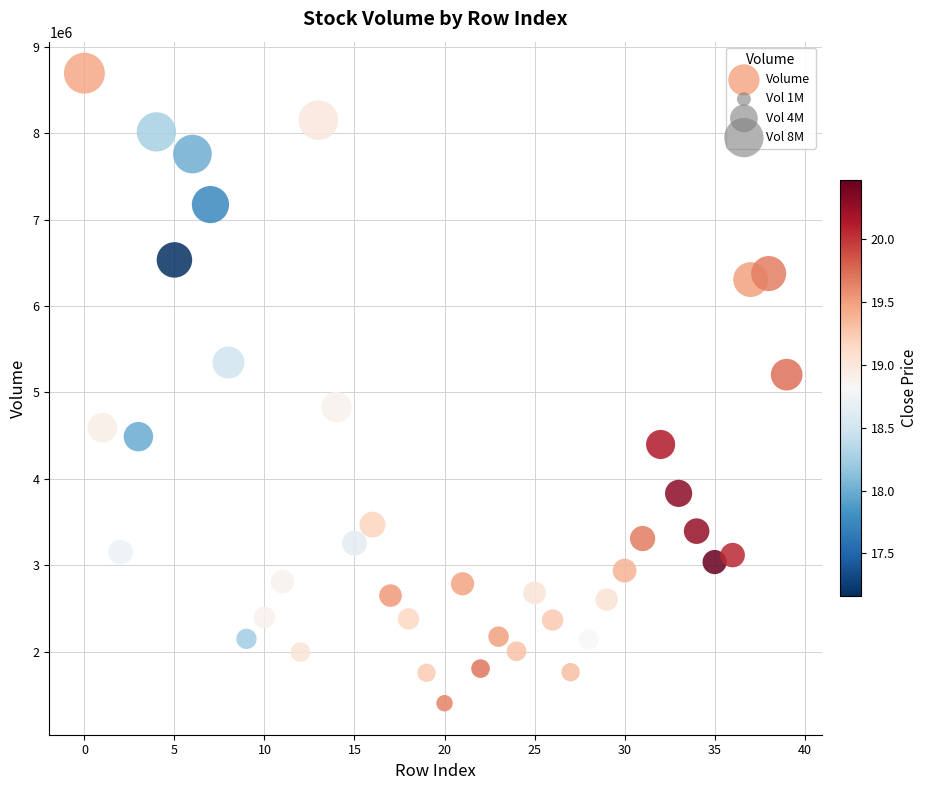

What is the range of Y values (max minus min)?

7290000